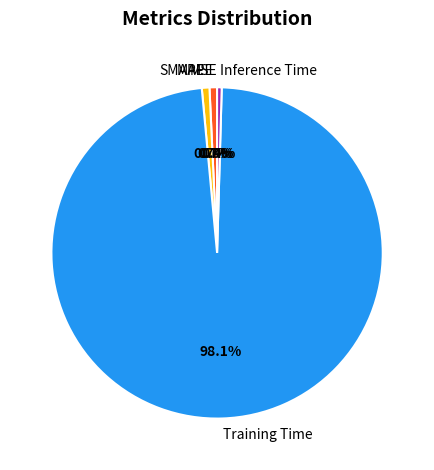

How much of the chart is everything except SMAPE?

99.3%